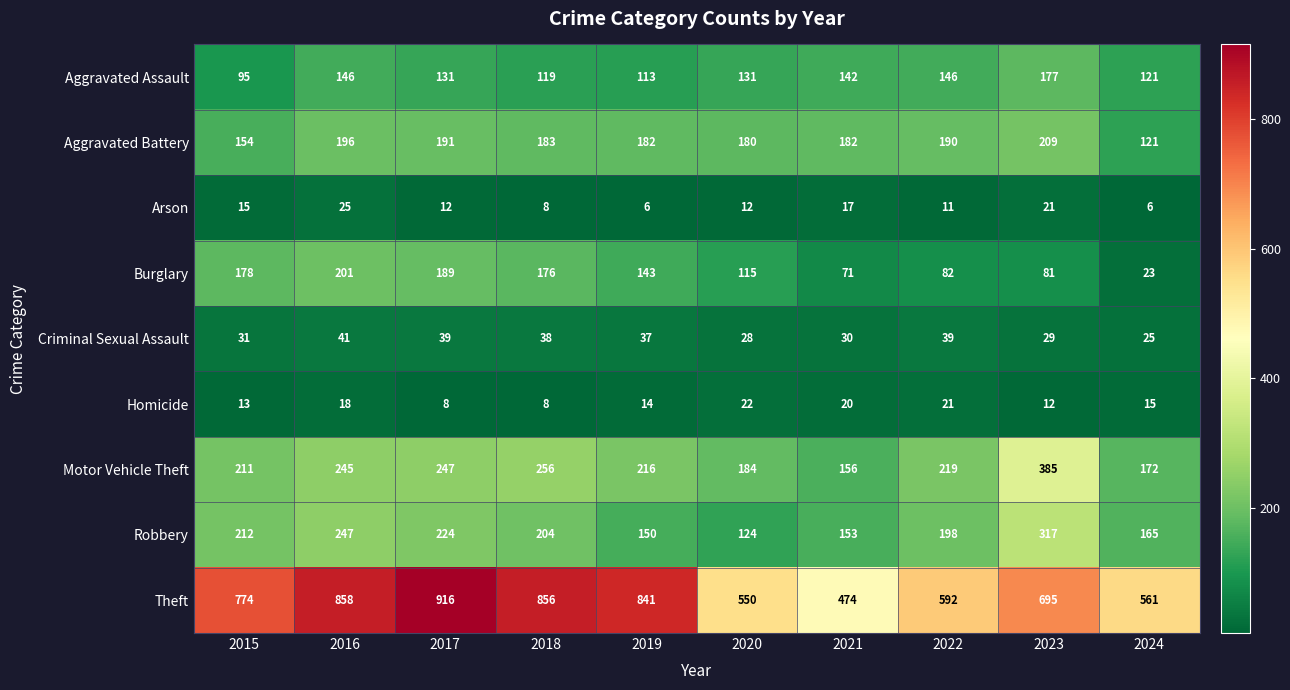

Rank the categories by Theft value from lowest to highest.

2021, 2020, 2024, 2022, 2023, 2015, 2019, 2018, 2016, 2017